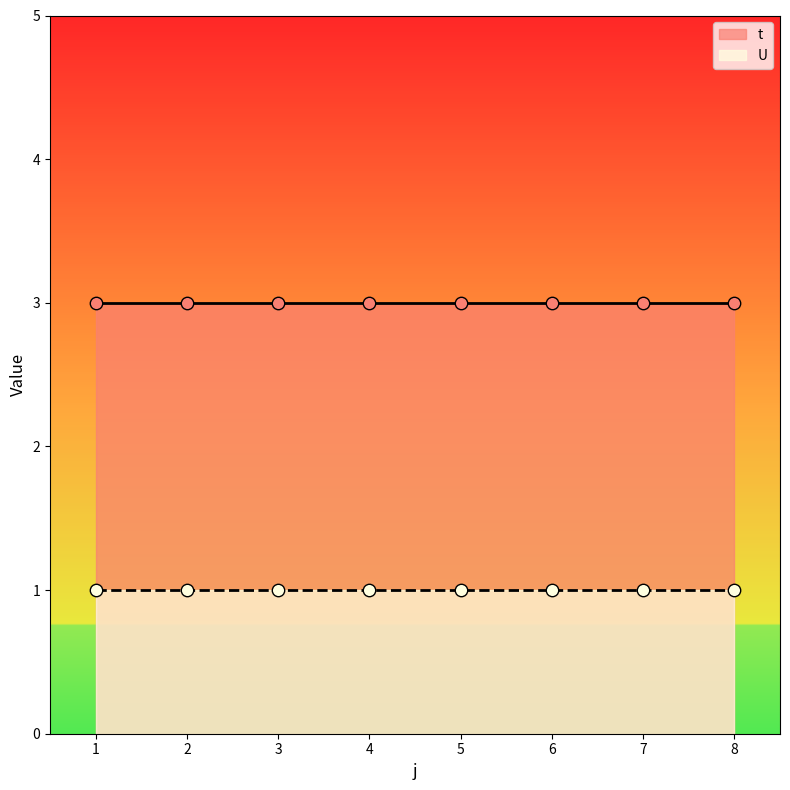

What are all the series names shown in the legend?

t, U